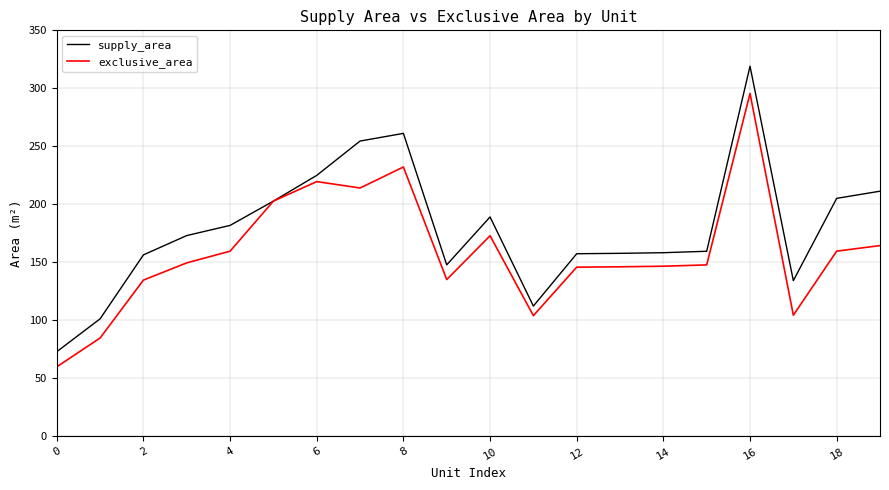

Which series has the largest range (max minus min)?

supply_area